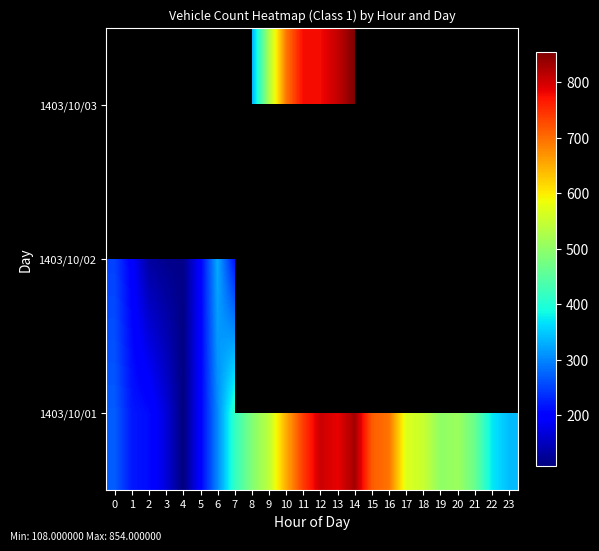

Count the number of data series in this chart.

3